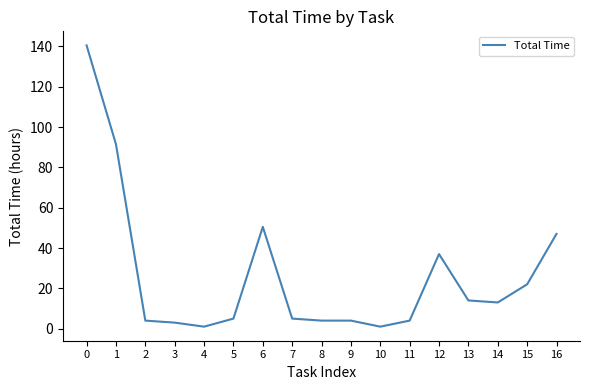

What is the approximate value at 10?

1.0